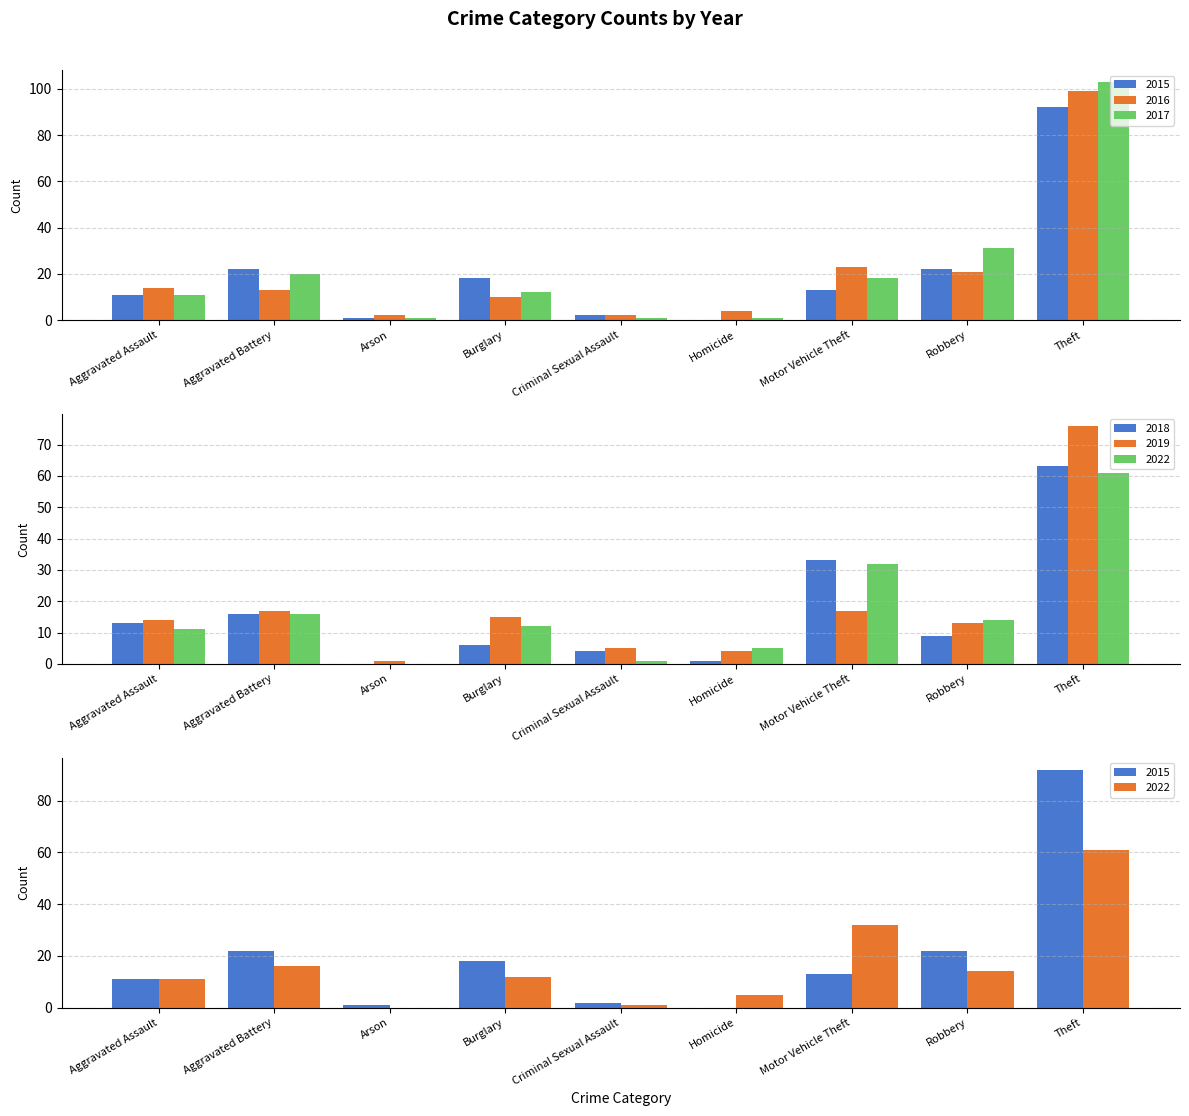

List the labels in order of 2018 value, largest first.

Theft, Motor Vehicle Theft, Aggravated Battery, Aggravated Assault, Robbery, Burglary, Criminal Sexual Assault, Homicide, Arson